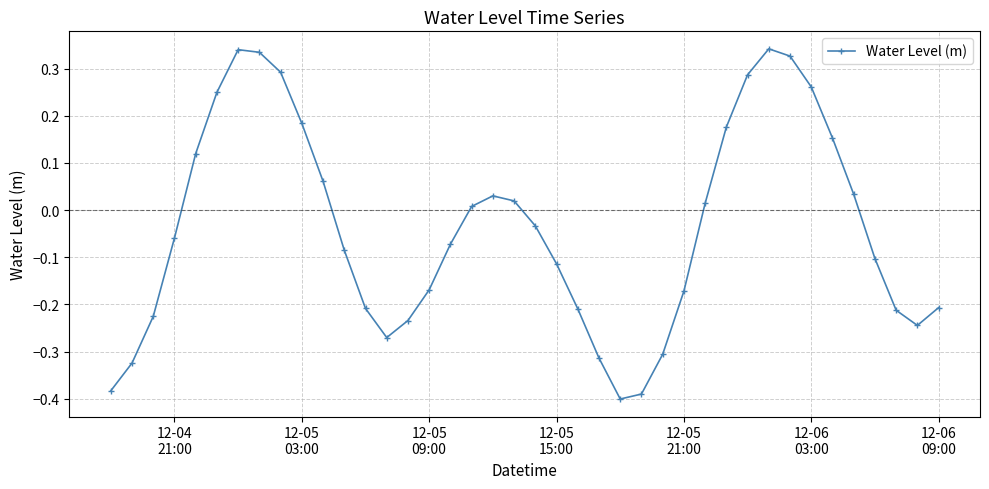

How many interior local peaks (higher than both neighbors) does the data have?

3